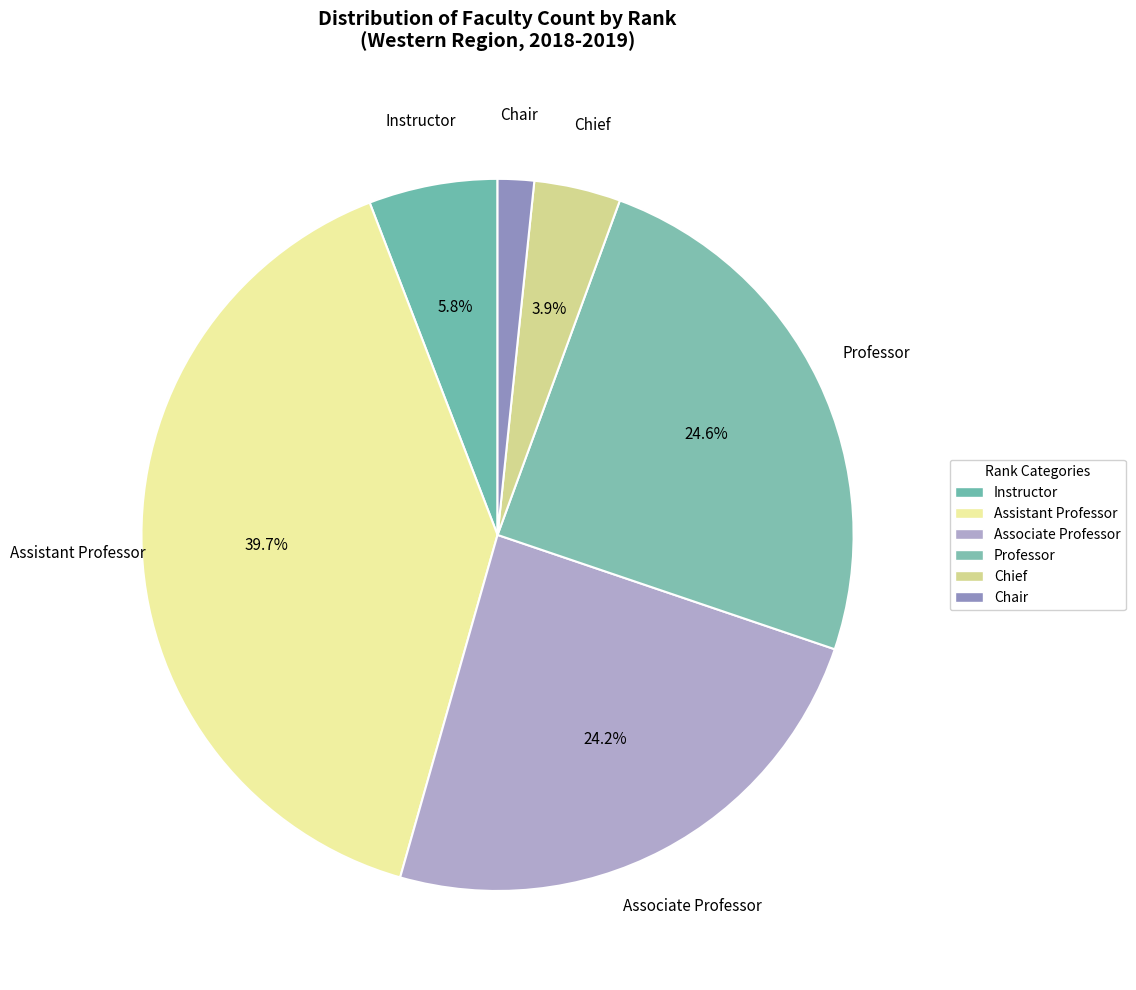

How many segments does this pie chart have?

6